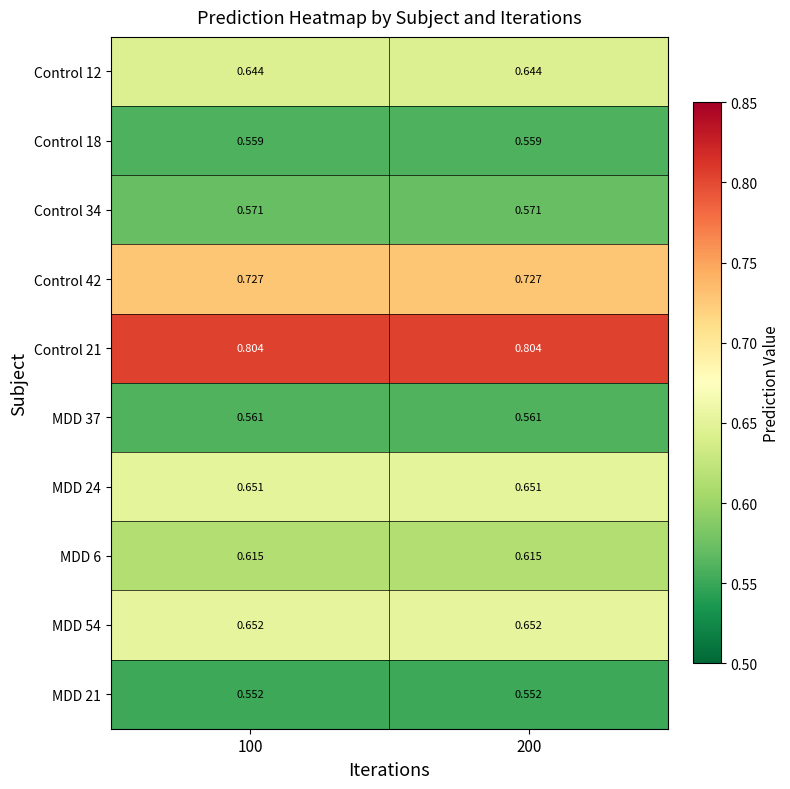

What is the total value across all series at 200?

6.3